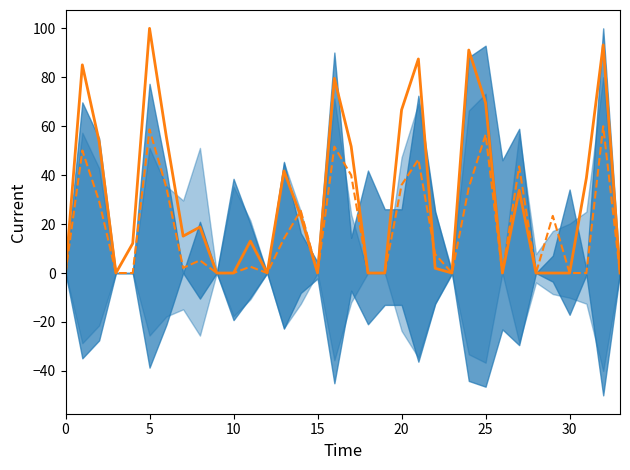

Reading left to right, what are all the values shown in this chart?

2016 Snaps: 0.0	85.1	53.8	0.0	12.1	100.0	55.7	15.1	18.8	0.0	0.0	13.1	0.0	41.7	23.2	0.0	79.6	51.7	0.0	0.0	66.7	87.5	1.9	0.0	91.1	69.6	0.0	33.8	0.0	0.0	0.0	38.9	93.2	0.0
2017 Snaps: 0.0	50.1	29.4	0.0	0.0	58.7	35.0	2.1	5.2	0.0	0.0	2.6	0.0	14.1	25.4	0.0	51.7	40.0	0.0	0.0	36.0	46.4	7.7	0.0	35.0	56.6	0.0	43.6	0.0	23.4	0.0	0.0	60.0	0.0